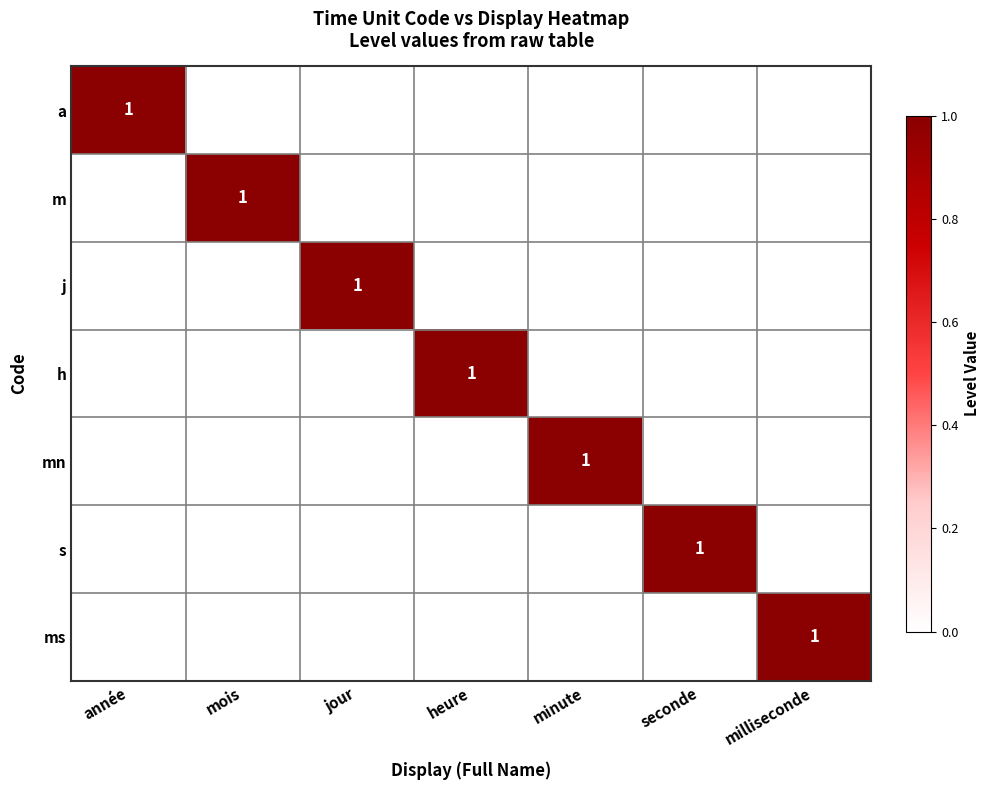

At how many categories does at least one series exceed 0?

7